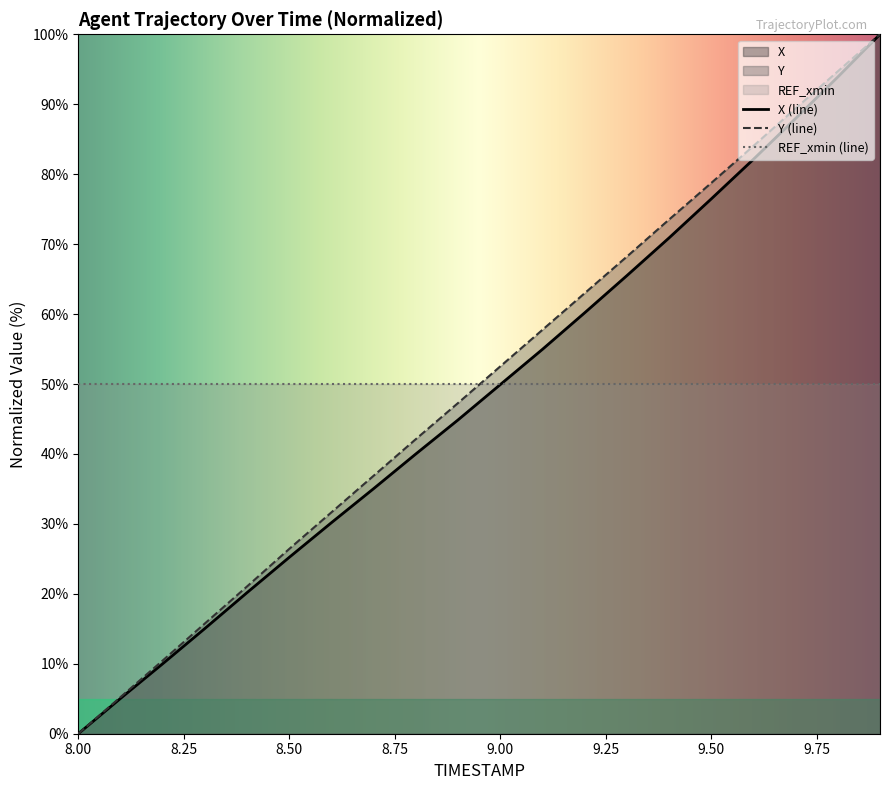

The REF_xmin (line) series shows 50.0 at 9.50. True or false?

True